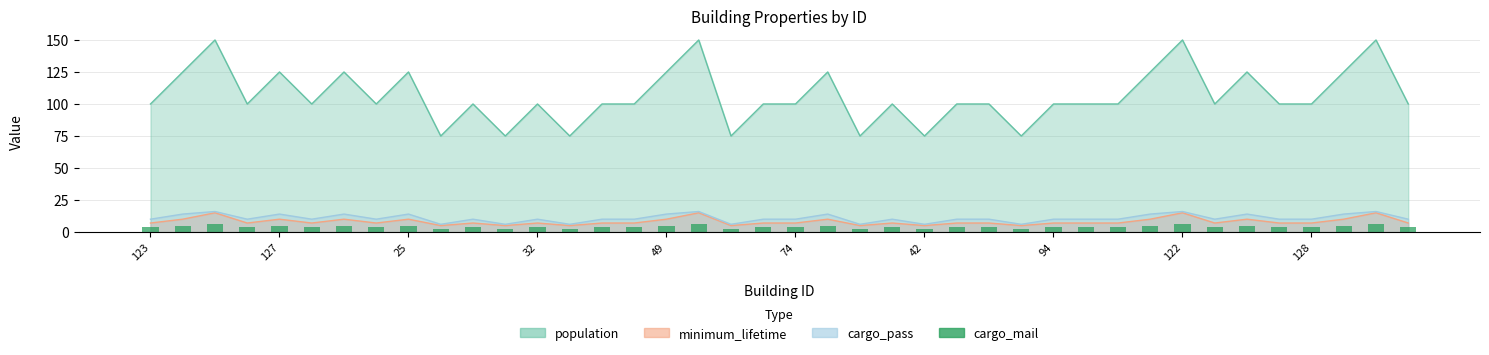

Approximately how many times larger is the value at 31 compared to 94?

1.2